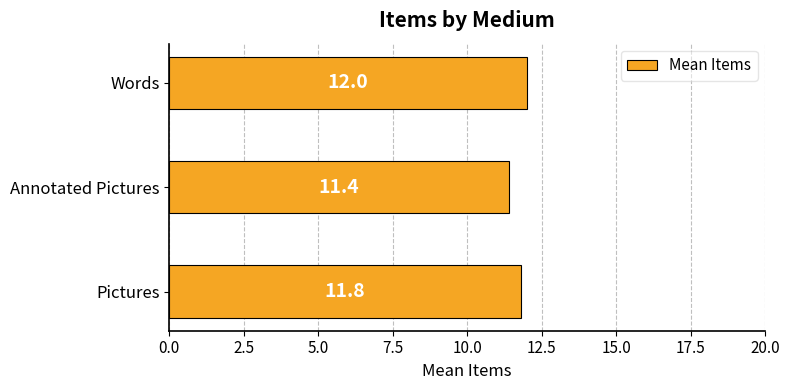

The chart shows a value of 15.6 at Pictures. True or false?

False